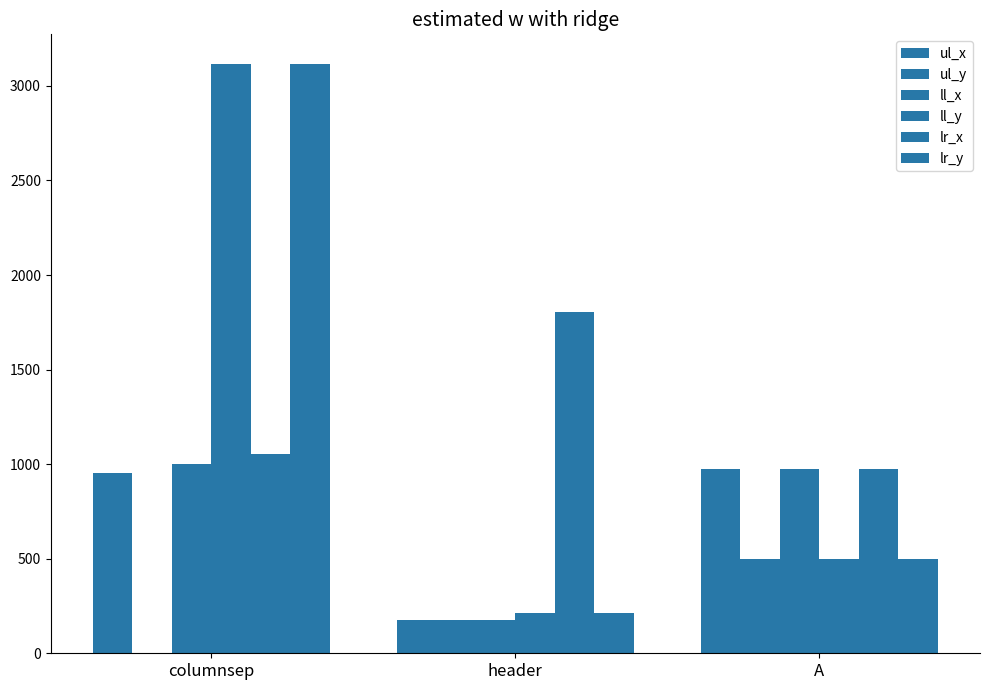

Are the bars grouped side by side (vs. stacked)?

Yes